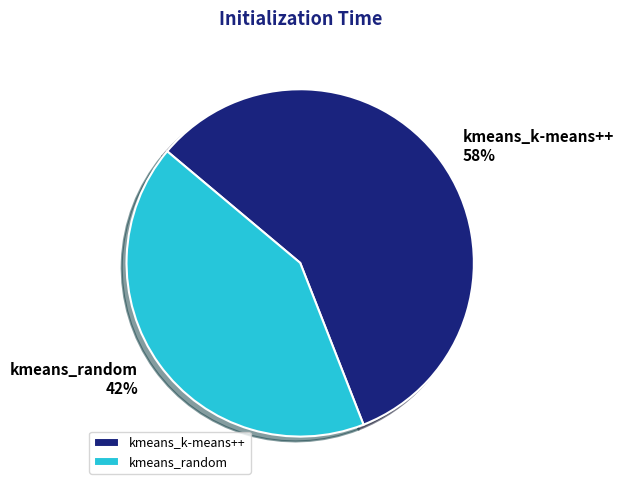

How many slices are in this pie chart?

2